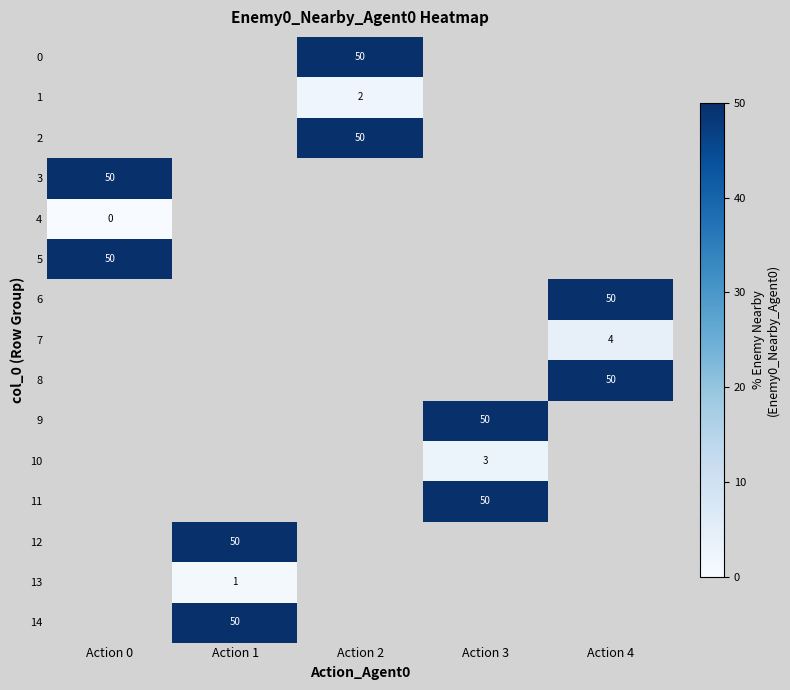

The value of 13 at Action 1 is 2. True or false?

False